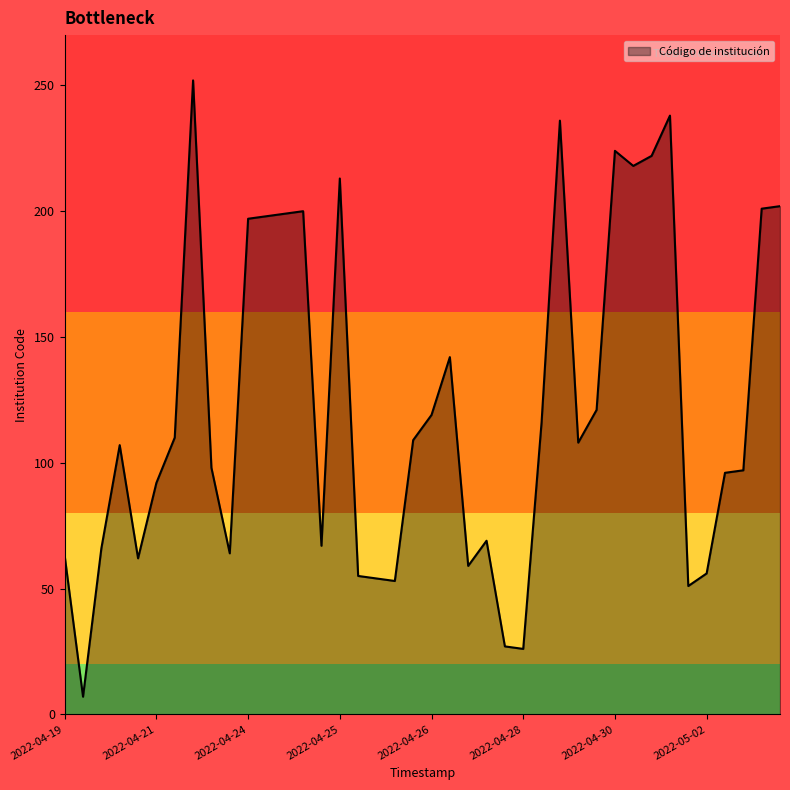

What is the difference between the maximum and minimum values?

245